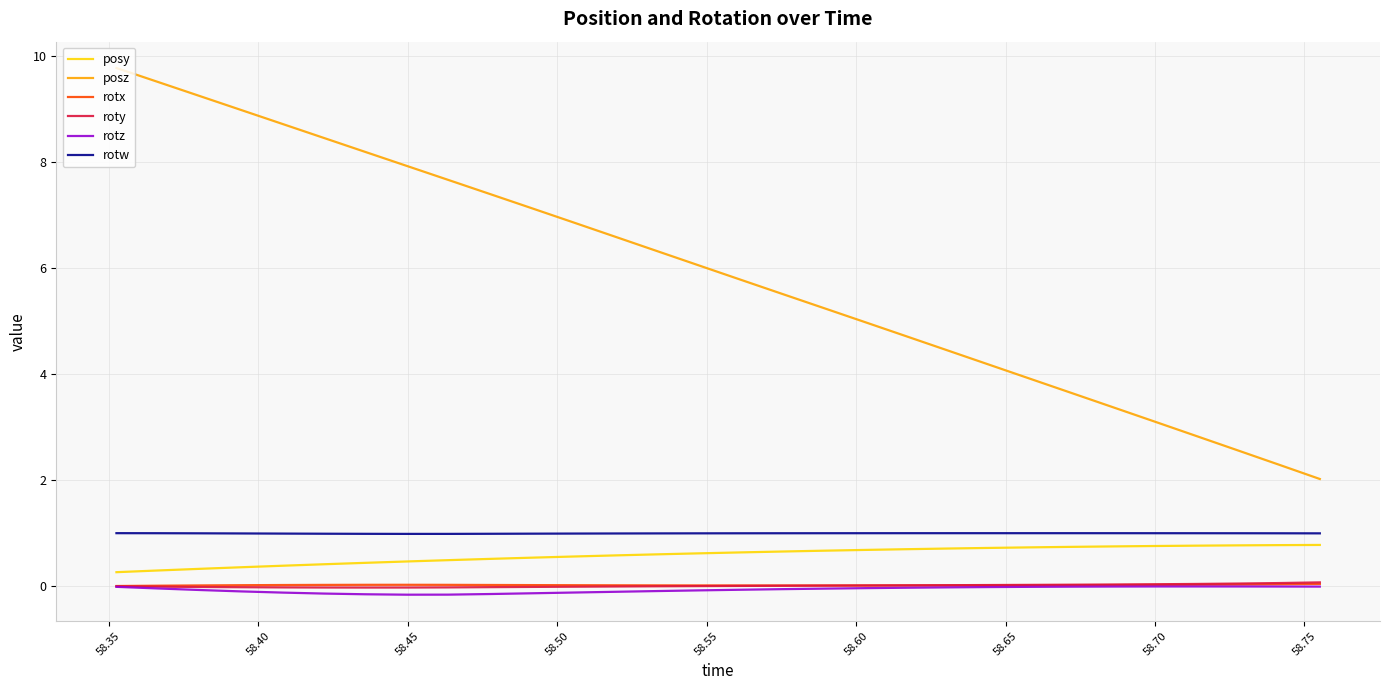

Which series has the widest spread of values?

posz